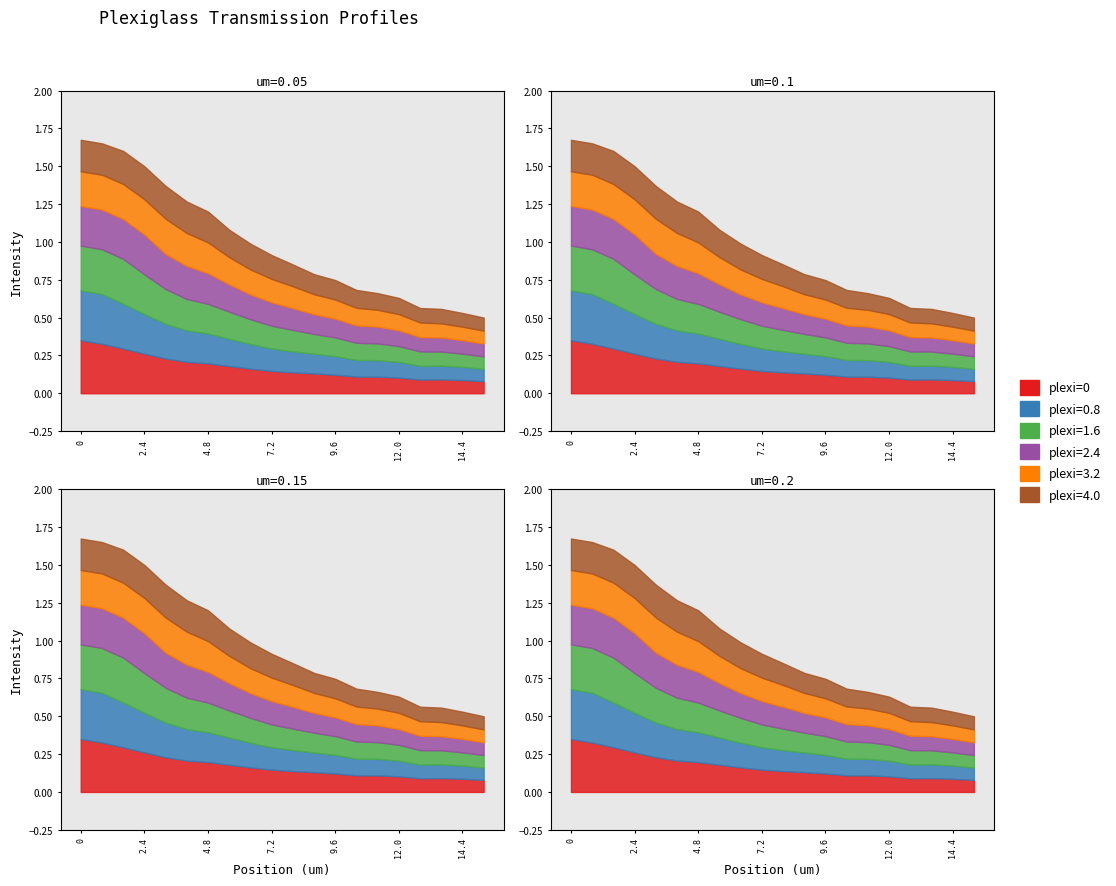

In plexi=4.0, how many points are lower than both neighbors (excluding endpoints)?

1